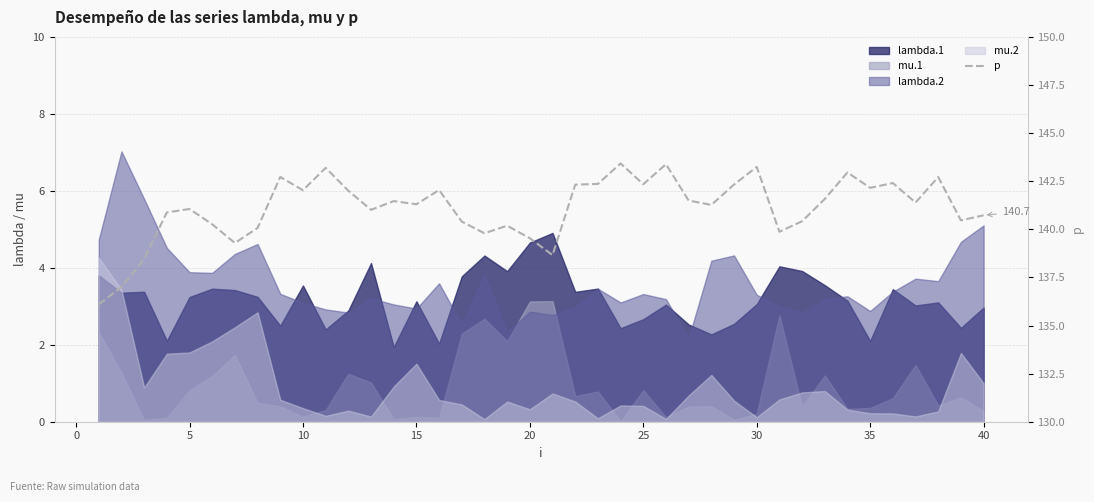

What is the difference between the second highest and minimum values?

7.3